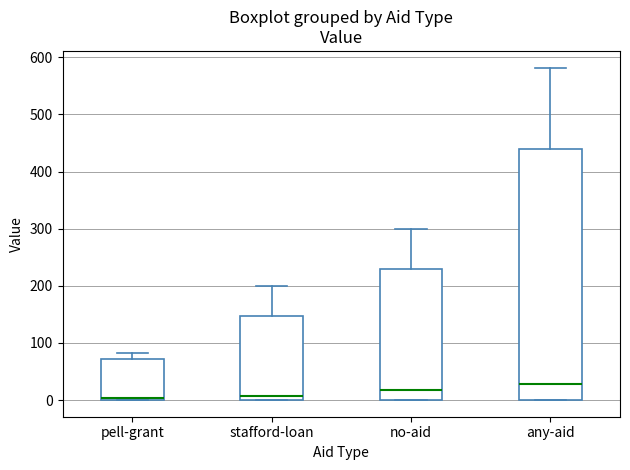

Which box's median line is the highest?

any-aid